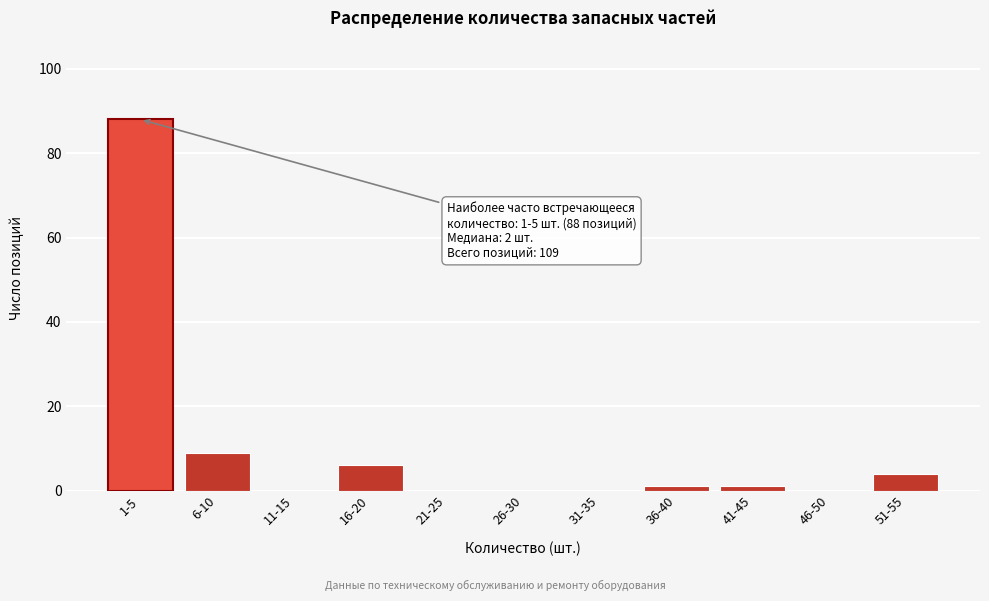

Reading right to left, extract all data points from this chart.

51-55=4	46-50=0	41-45=1	36-40=1	31-35=0	26-30=0	21-25=0	16-20=6	11-15=0	6-10=9	1-5=88